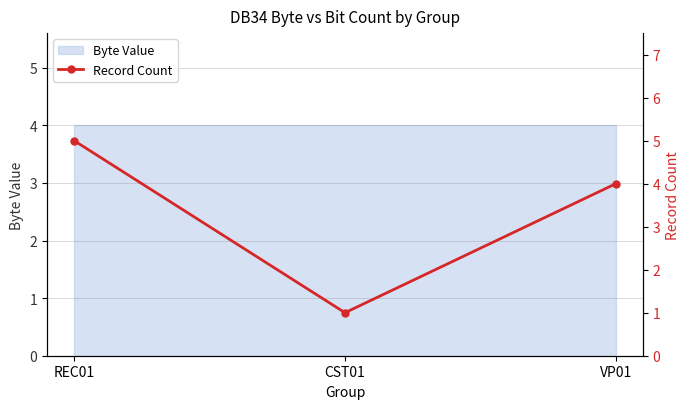

What is the sum of all values?

10